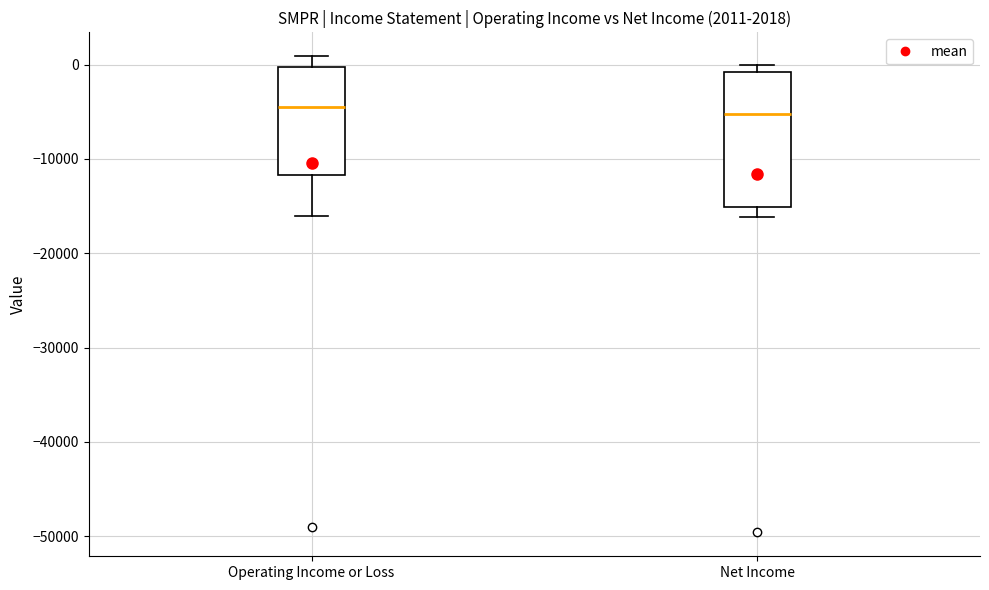

Which box is the tallest, from its lower edge to its upper edge?

Net Income